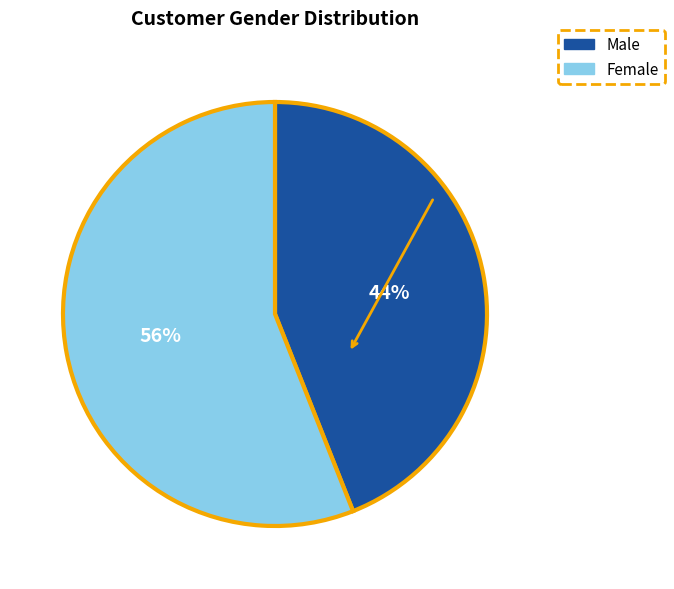

Count the number of slices in the pie.

2